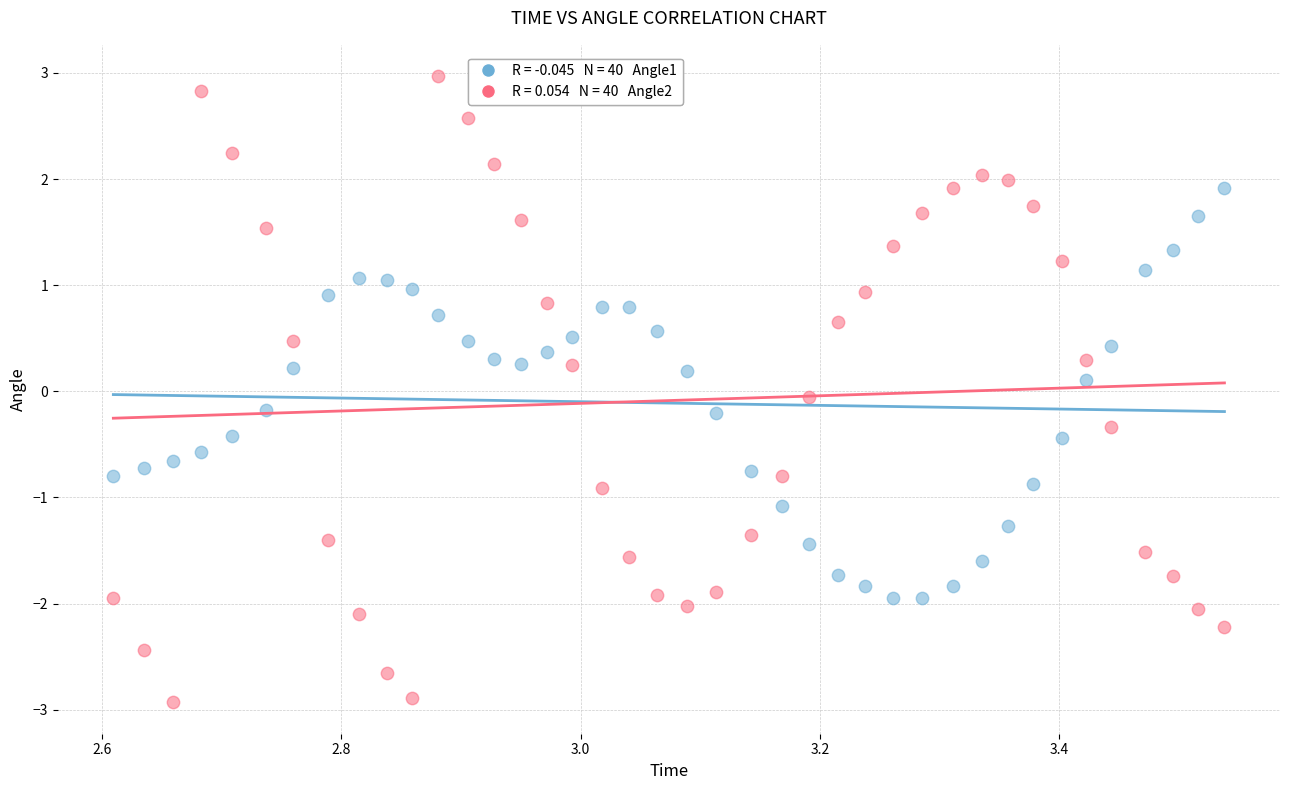

Across all data points, what is the range of Y values (max minus min)?

5.9